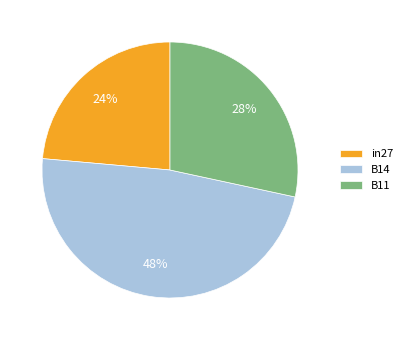

Do in27 and B11 together represent more than half of the pie?

Yes